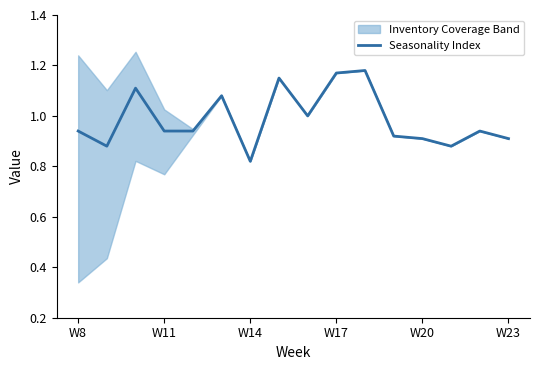

Which category has the lowest value in the Seasonality Index series?

W14